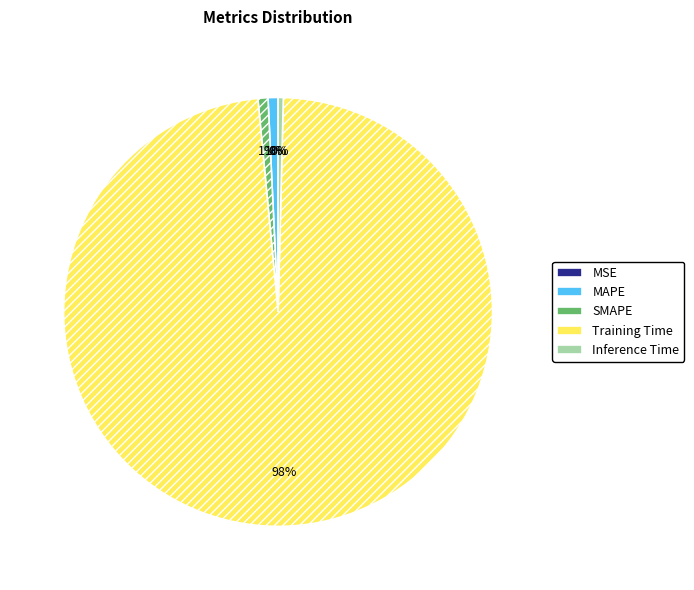

Which has a higher value, Inference Time or Training Time?

Training Time